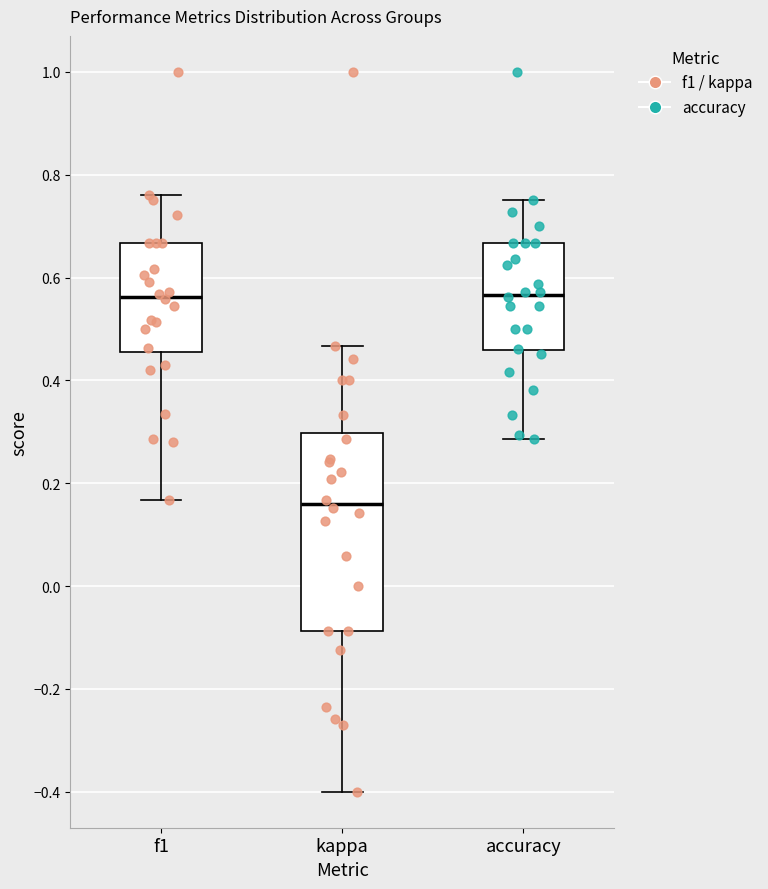

Reading left to right, read every box against the y-axis: the position of its median line, the range the box covers, and the ends of its whiskers. The values are not printed on the chart, so give them approximately, as read against the axis.

f1: median 0.56, box 0.46 to 0.66, whiskers 0.16 to 0.76
kappa: median 0.16, box -0.08 to 0.30, whiskers -0.40 to 0.46
accuracy: median 0.56, box 0.46 to 0.66, whiskers 0.28 to 0.76